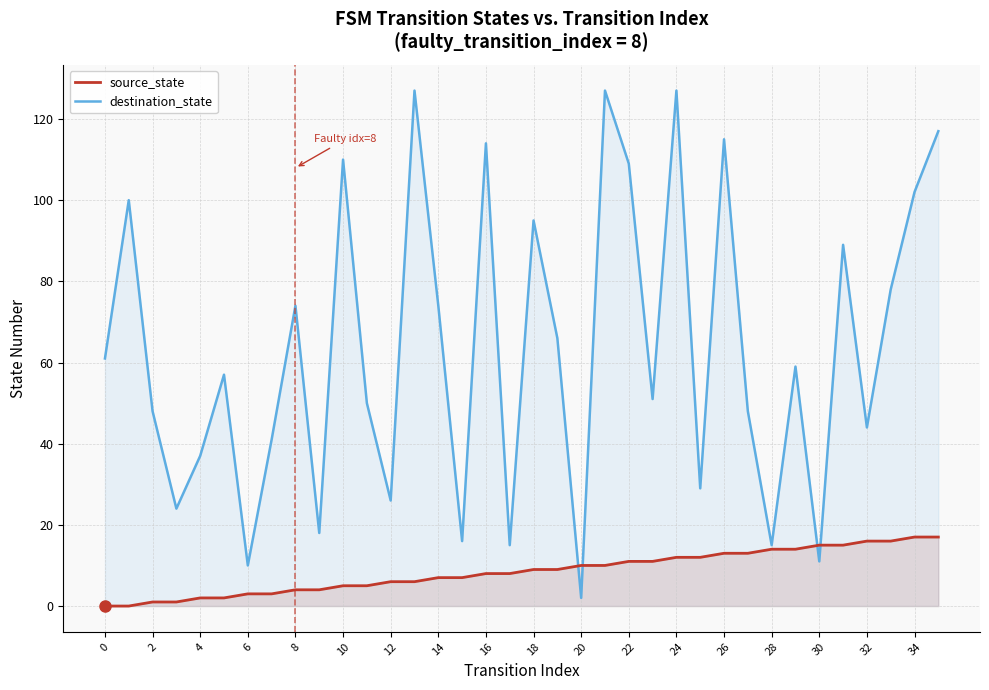

How many intersections are there between destination_state and source_state?

4